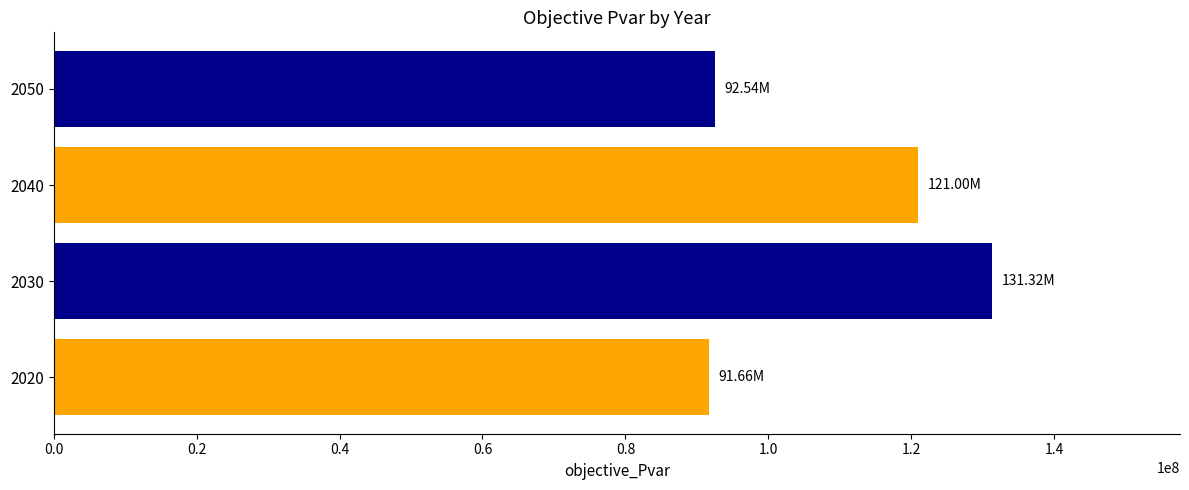

What is the difference between the second highest and minimum values?

29333070.7